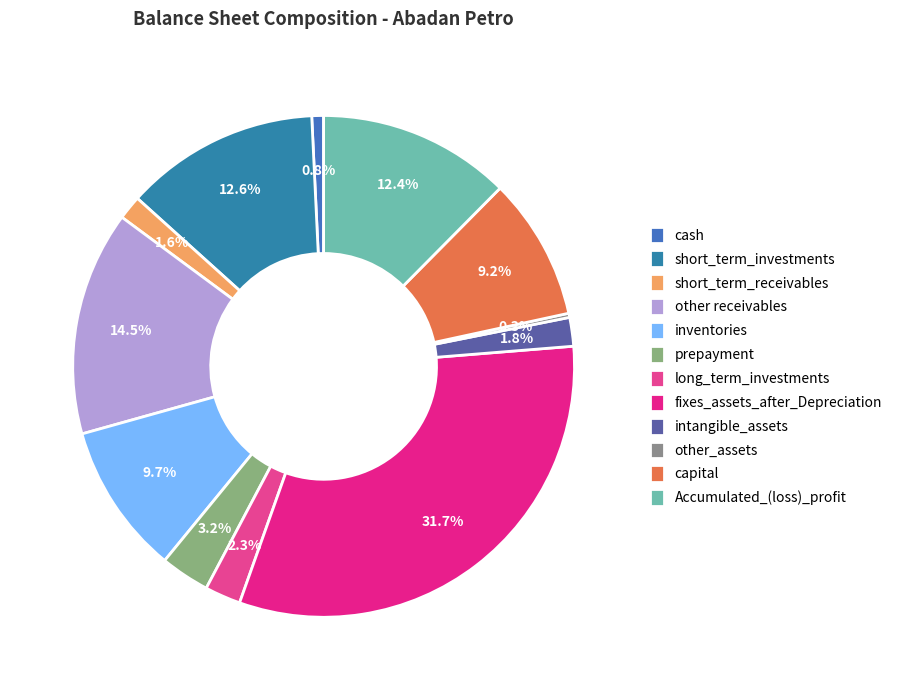

Rank the categories by value from lowest to highest.

other_assets, cash, short_term_receivables, intangible_assets, long_term_investments, prepayment, capital, inventories, Accumulated_(loss)_profit, short_term_investments, other receivables, fixes_assets_after_Depreciation